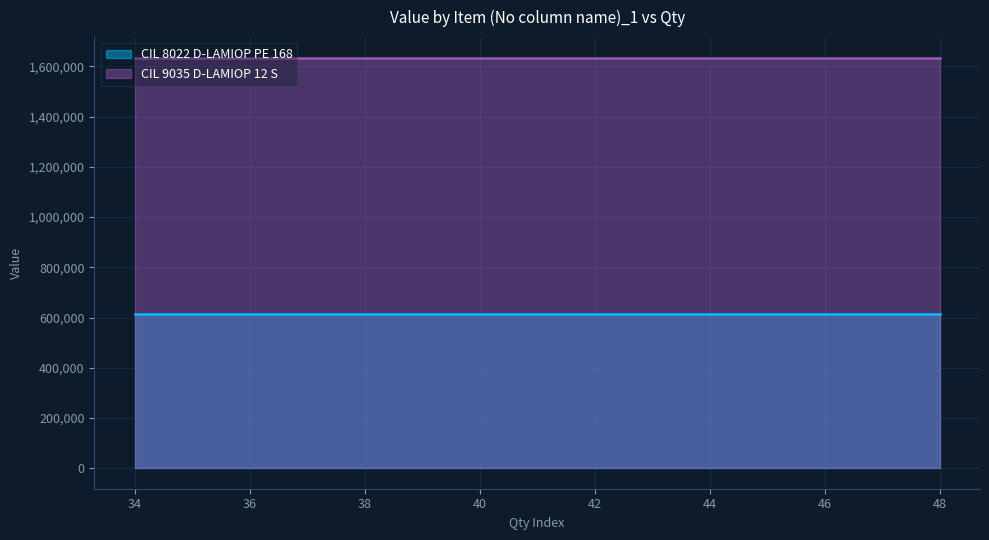

True or false: CIL 9035 D-LAMIOP 12 S and CIL 8022 D-LAMIOP PE 168 intersect in this chart.

False